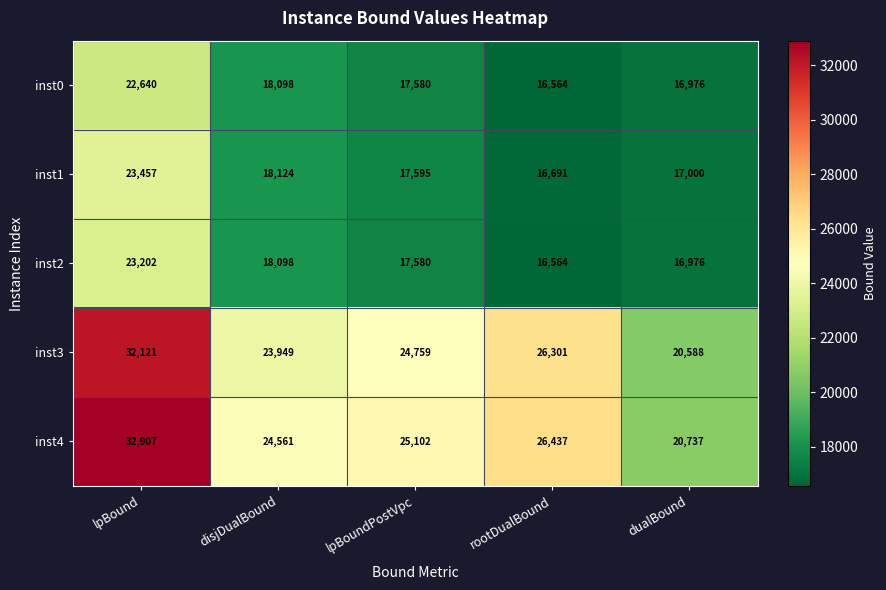

Reading right to left, extract all data points from this chart.

inst0: 16976	16564	17580	18098	22640
inst1: 17000	16691	17595	18124	23457
inst2: 16976	16564	17580	18098	23202
inst3: 20588	26301	24759	23949	32121
inst4: 20737	26437	25102	24561	32907